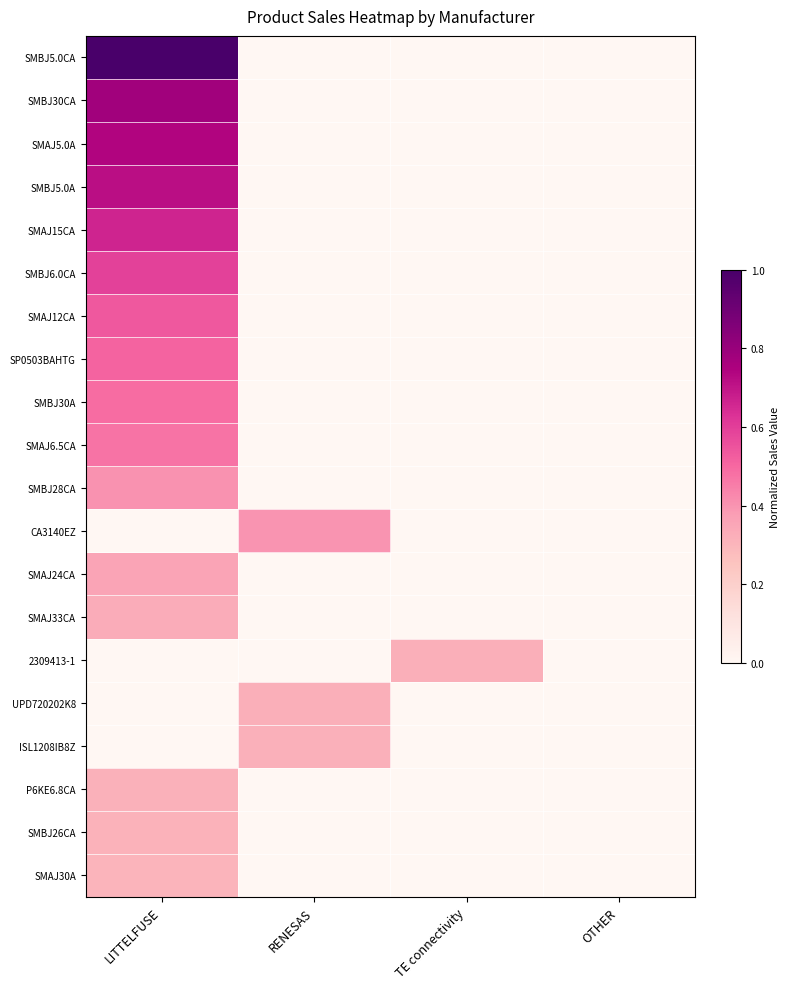

Which has a higher value, TE connectivity or OTHER?

TE connectivity